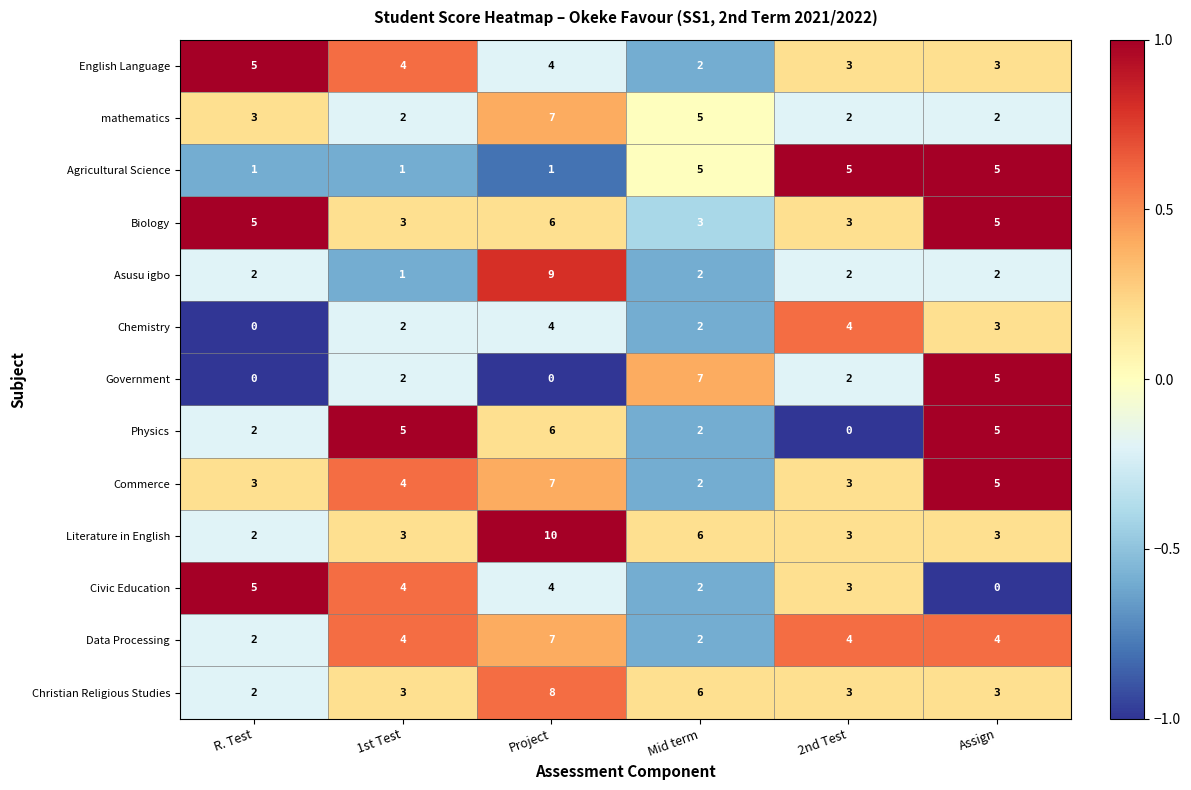

Is the value of Christian Religious Studies at 2nd Test greater than the value of Civic Education at 1st Test?

No